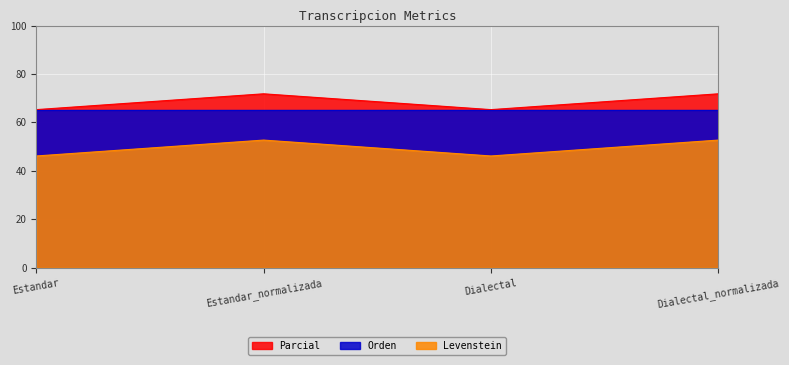

What is the total value across all series at Dialectal?

176.7